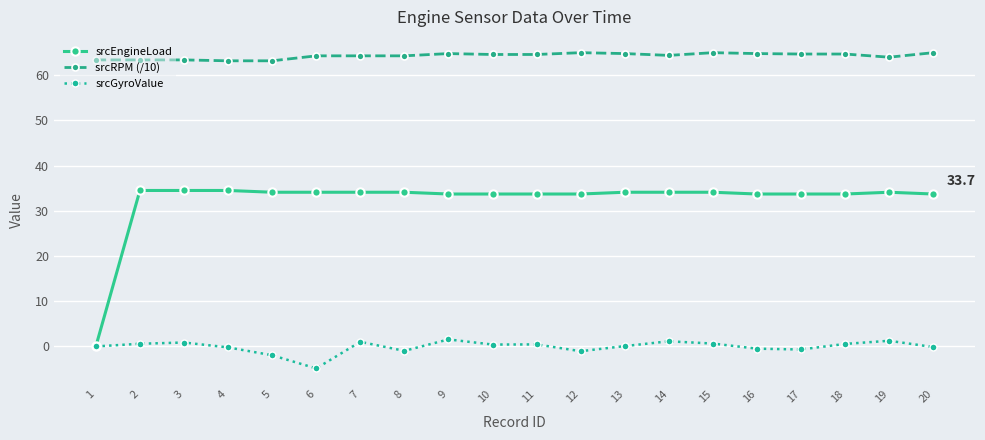

What is the value of the srcRPM (/10) point at the 3rd from the left?

63.4